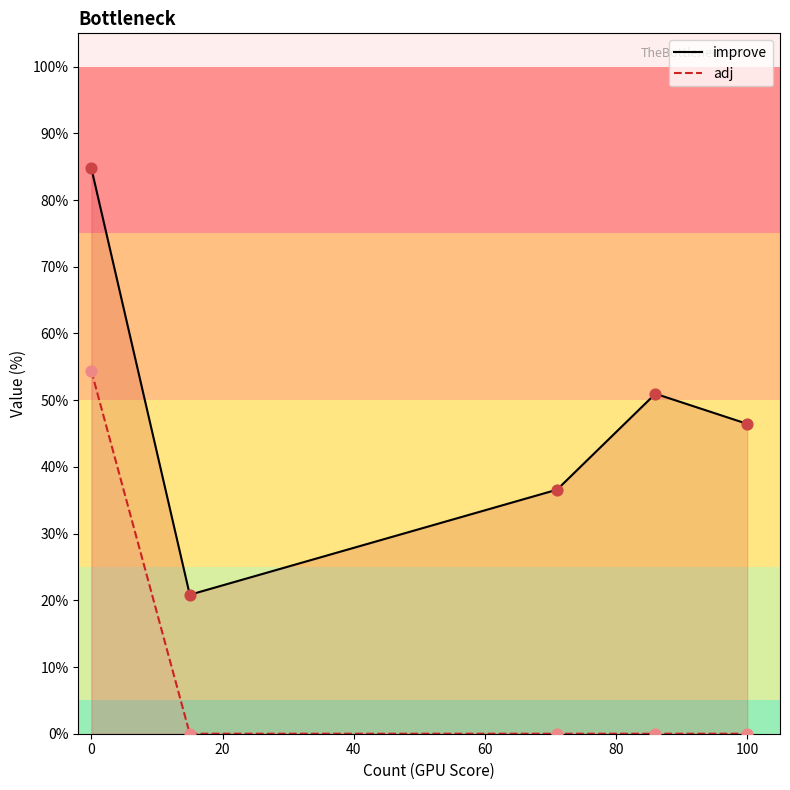

Is the value of improve at −20 greater than the value of adj at 60?

Yes